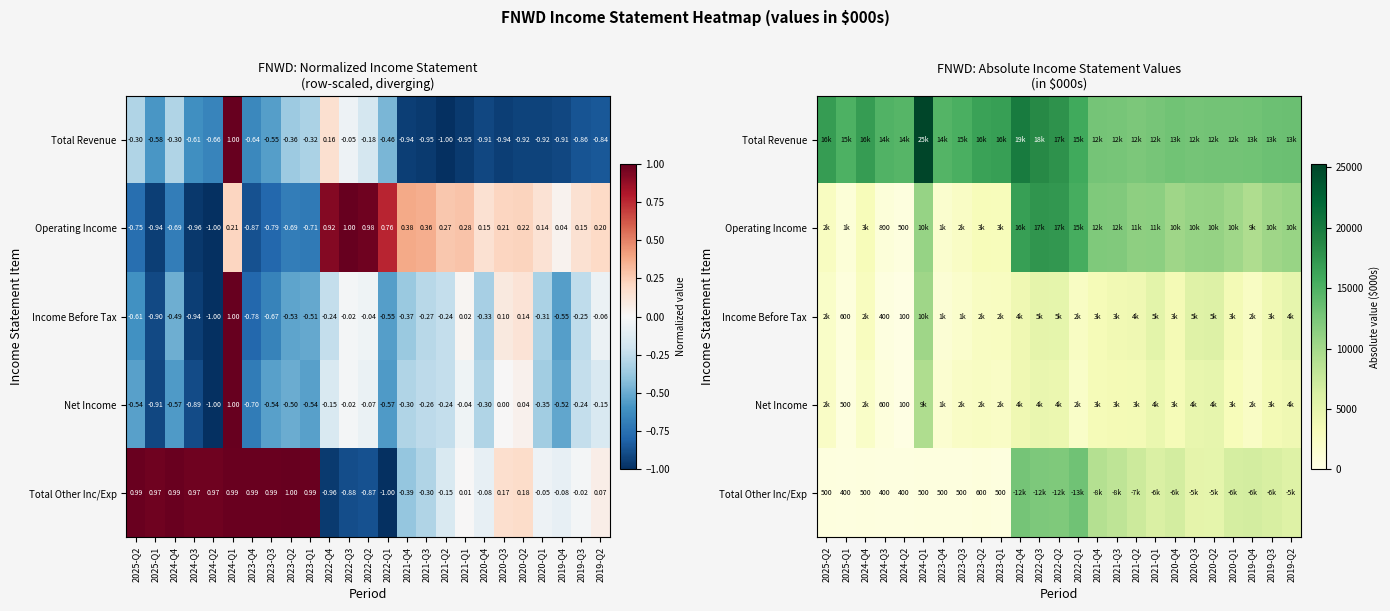

What is the sum of the Operating Income values at 2023-Q1 and 2025-Q1?

4000